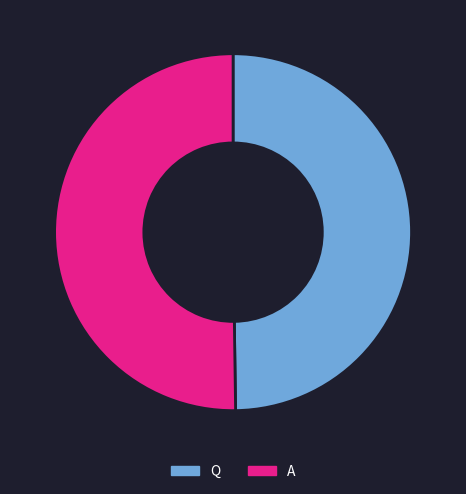

True or false: Q accounts for 50% of the total.

True